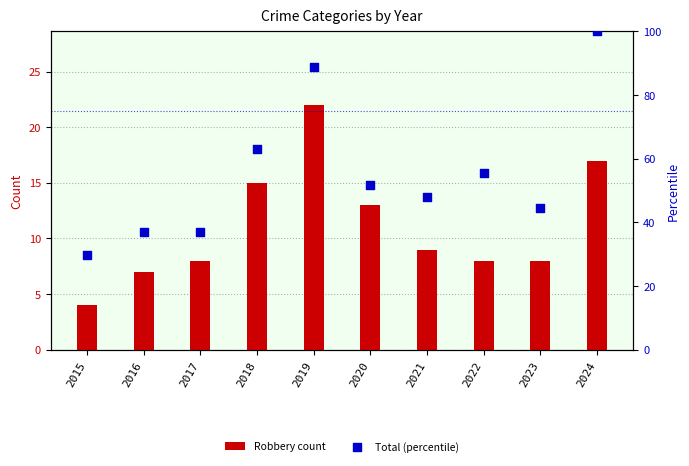

Which series reaches the minimum Y coordinate?

Robbery count